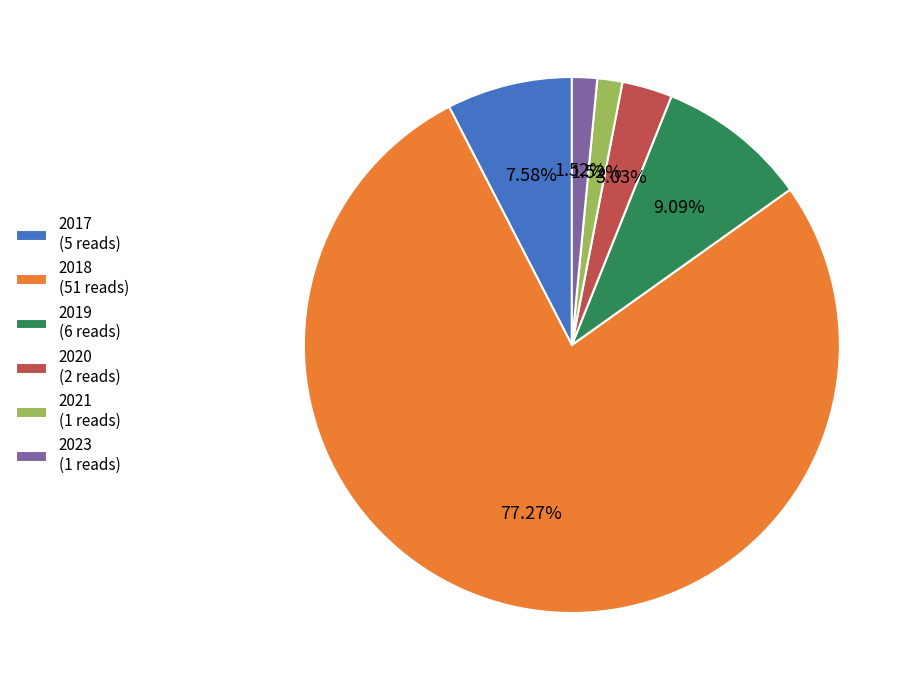

To the nearest percent, what is the average slice percentage?

17%